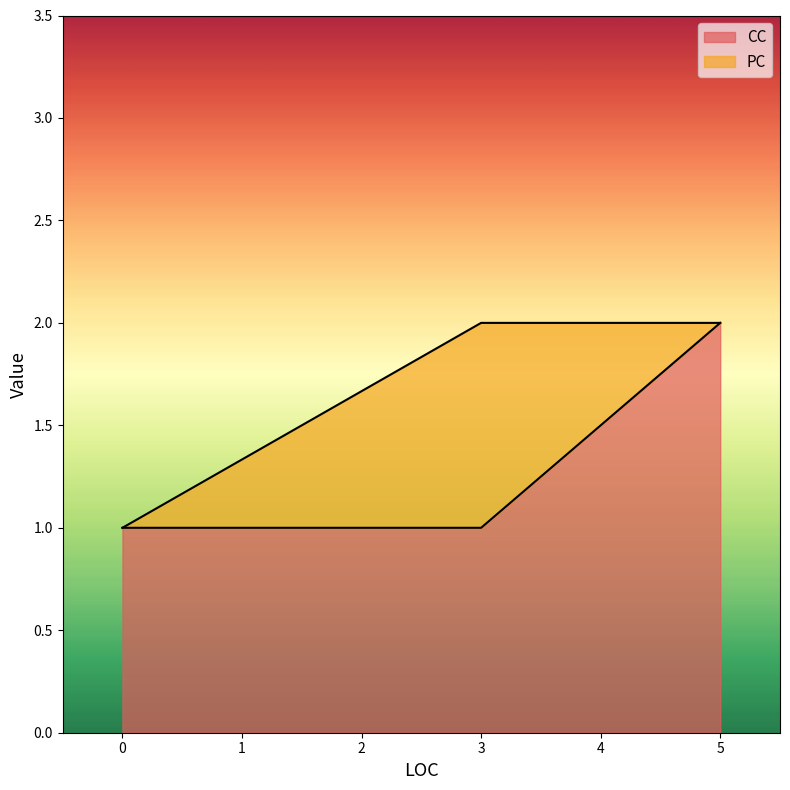

What is the difference between the maximum and minimum values?

1